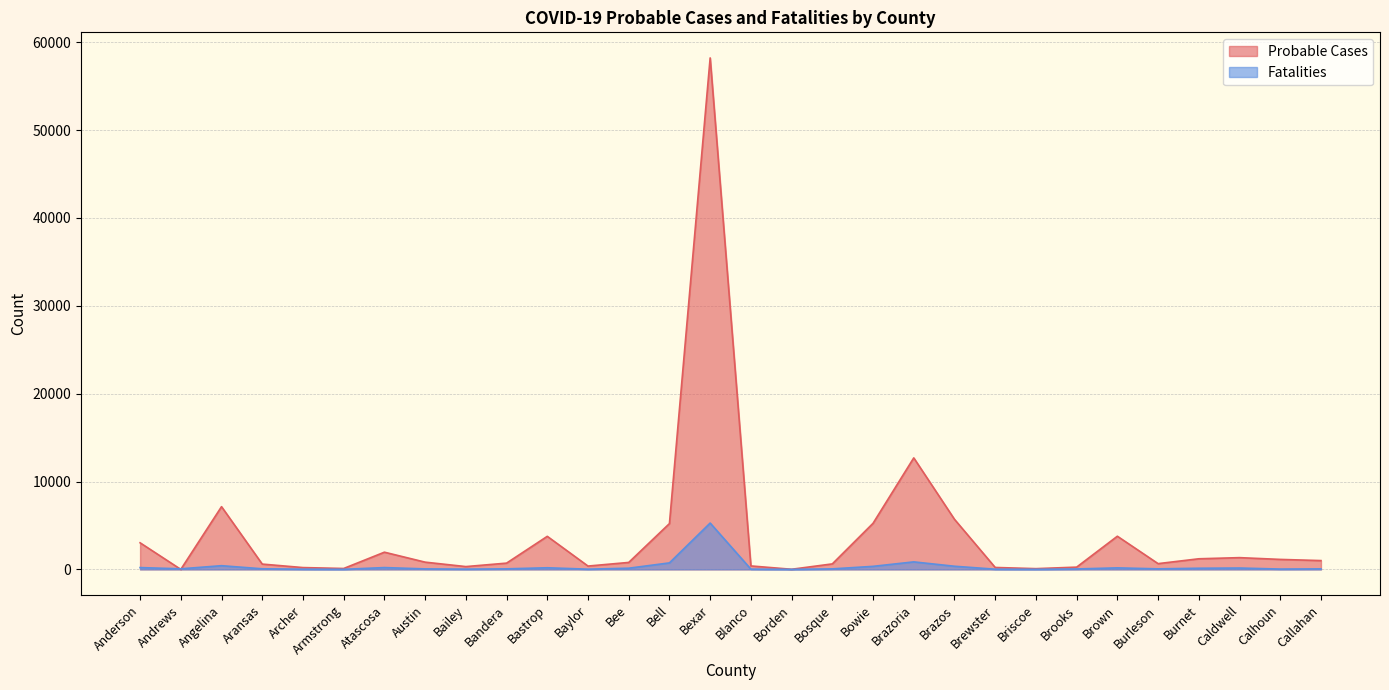

At which label does Fatalities reach its minimum?

Borden